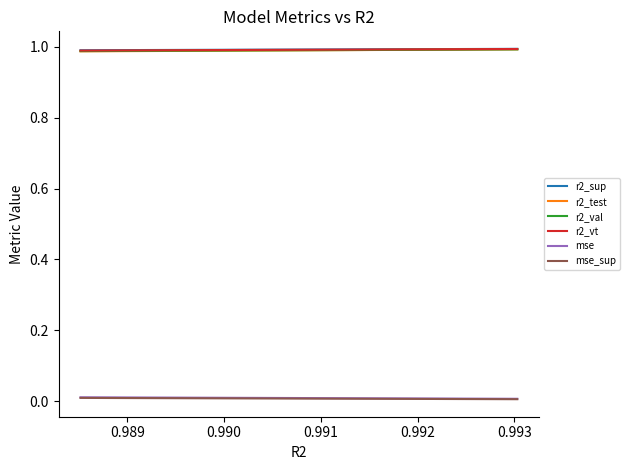

True or false: mse_sup and r2_vt cross at least once.

False